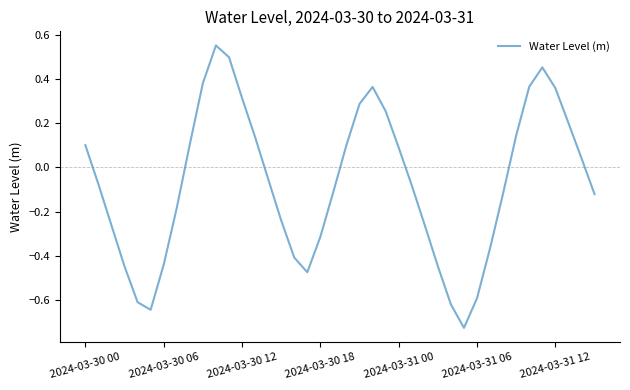

How many negative values are there?

22